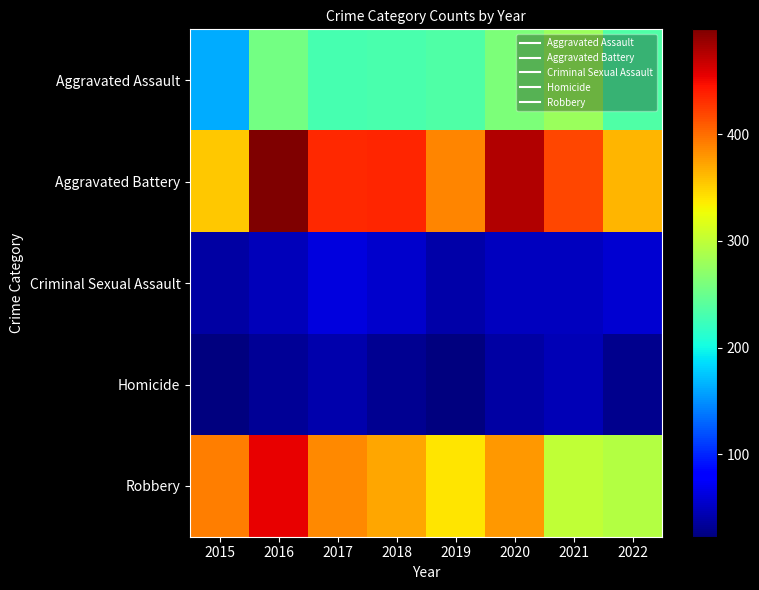

Reading right to left, list all the values displayed in this chart.

Aggravated Assault: 2022=235	2021=279	2020=261	2019=235	2018=231	2017=230	2016=255	2015=163
Aggravated Battery: 2022=363	2021=420	2020=477	2019=388	2018=436	2017=434	2016=498	2015=354
Criminal Sexual Assault: 2022=57	2021=50	2020=49	2019=40	2018=56	2017=62	2016=48	2015=38
Homicide: 2022=29	2021=46	2020=39	2019=24	2018=31	2017=42	2016=33	2015=23
Robbery: 2022=293	2021=300	2020=379	2019=340	2018=370	2017=385	2016=454	2015=392